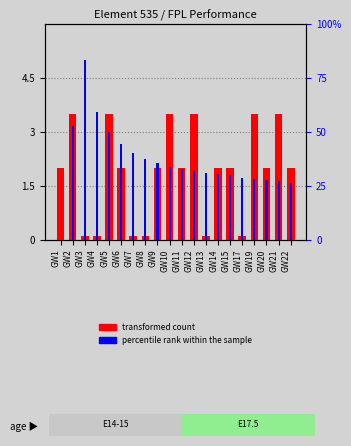

How many bars are there in total?

40